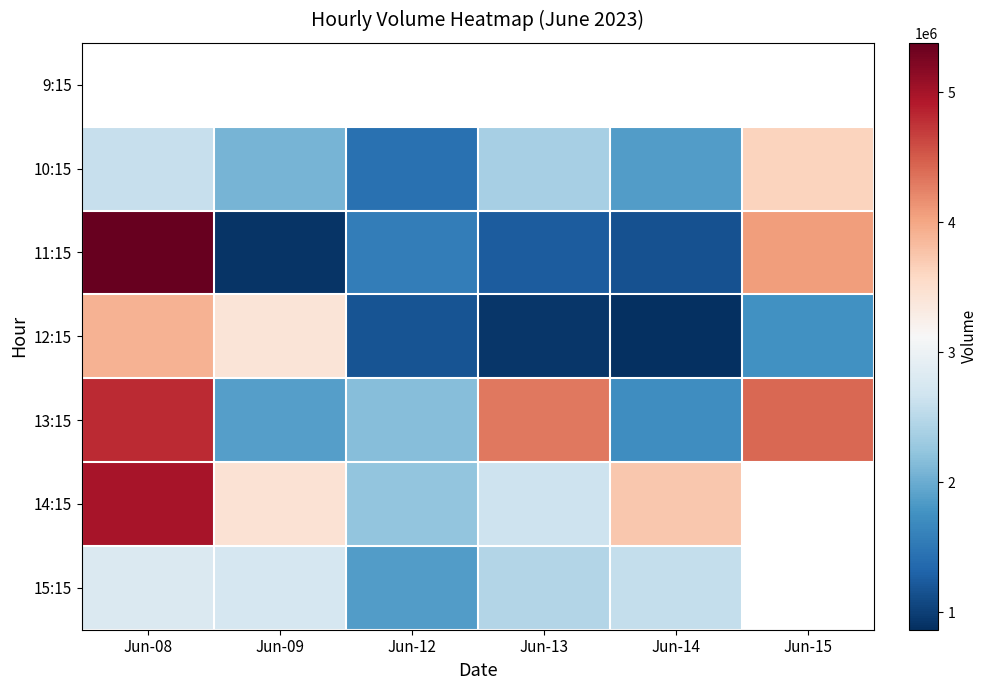

Read the 12:15 value at Jun-12.

1167529.0